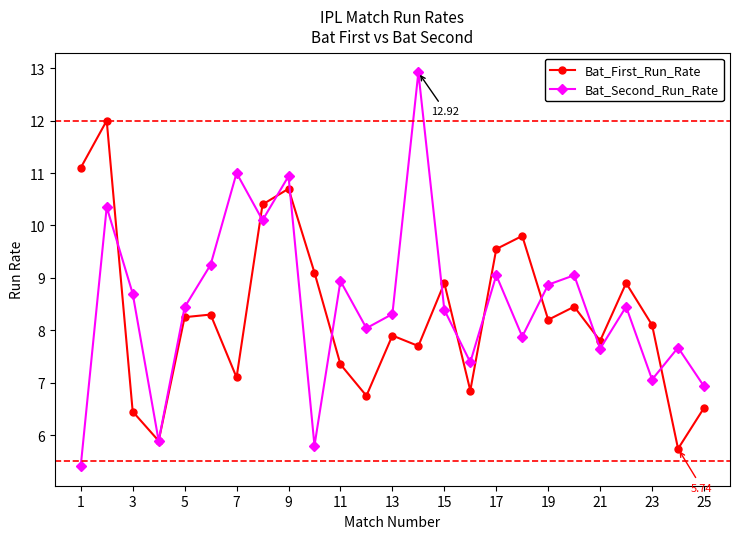

Does the chart display data point markers on the line(s)?

Yes